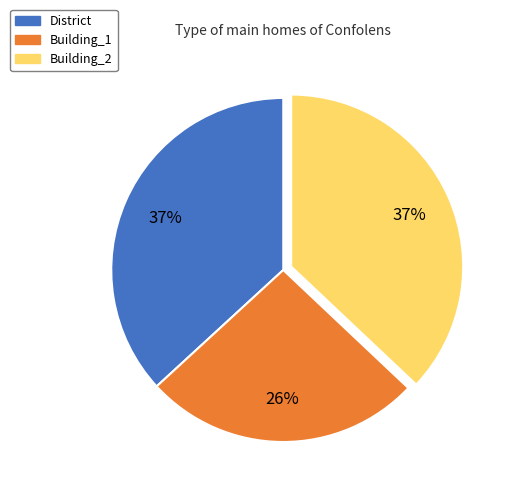

Combined, do Building_2 and Building_1 account for over 50%?

Yes